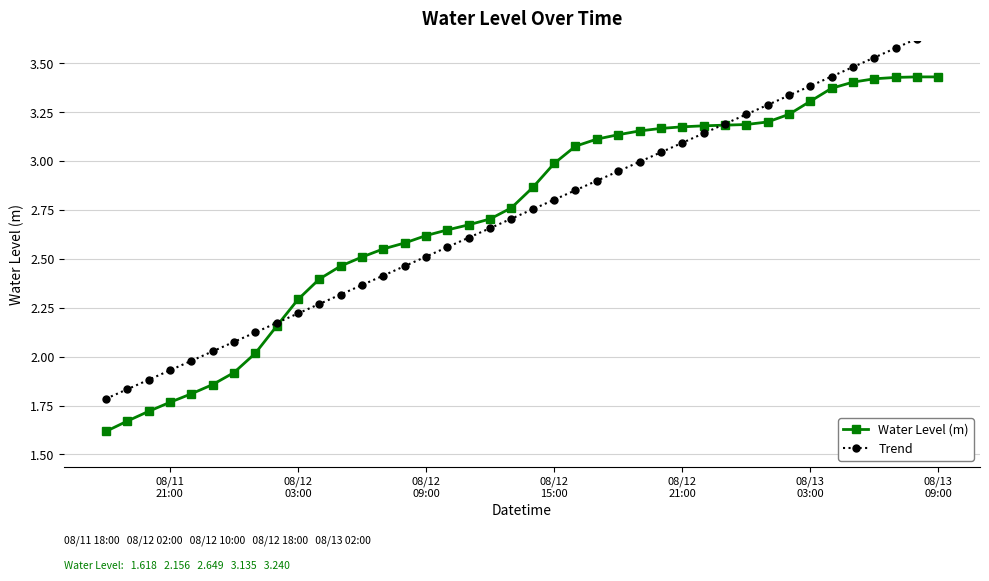

What is the minimum value for Water Level (m)?

1.6